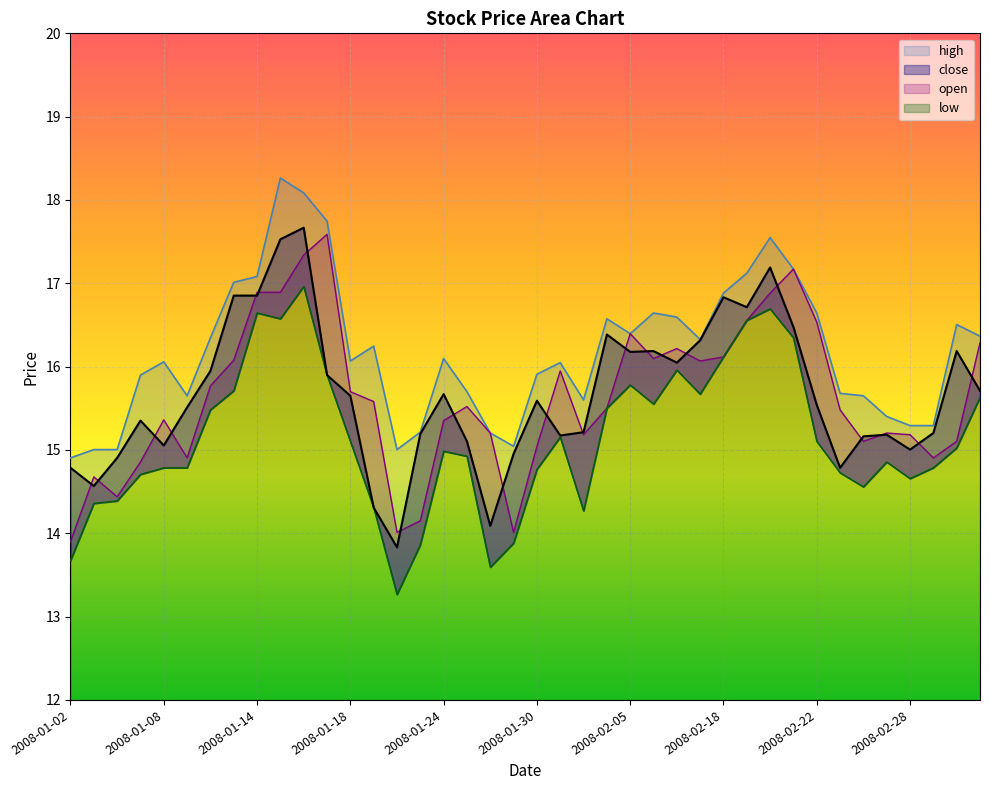

What is the total value across all series at 2008-01-23?

58.4